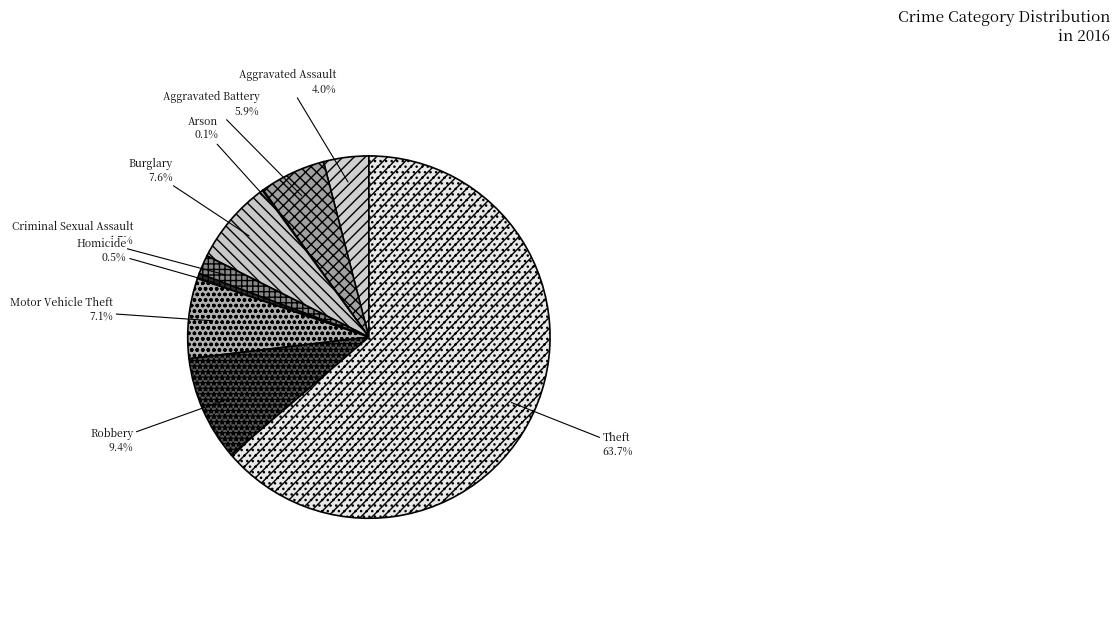

Approximately how many times larger is the value at Aggravated Assault compared to Robbery?

0.4